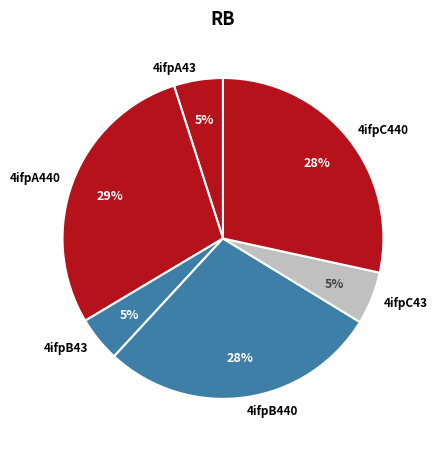

Approximately how many times larger is the value at 4ifpA440 compared to 4ifpB440?

1.0